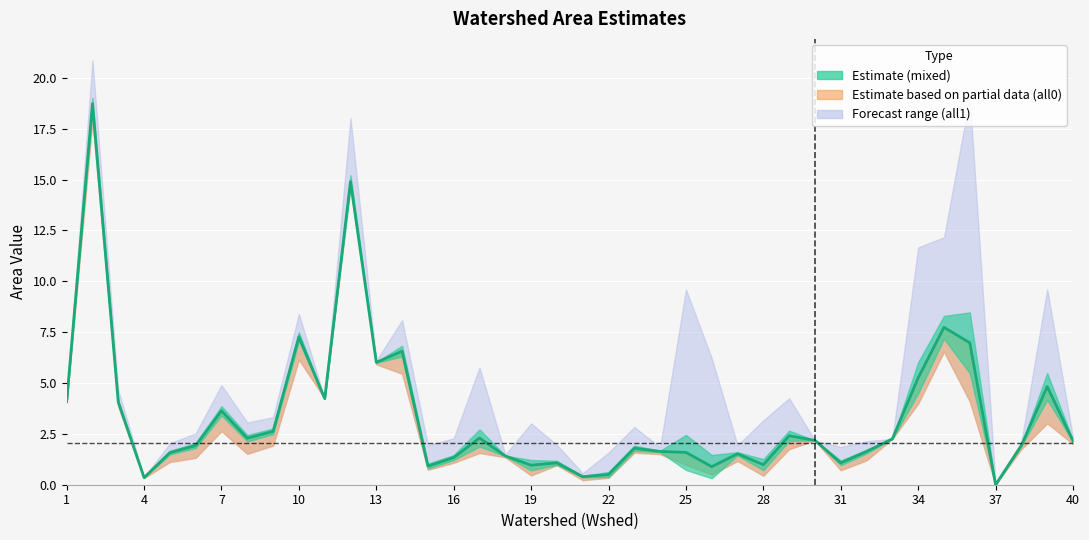

How many lines are shown in the chart?

1